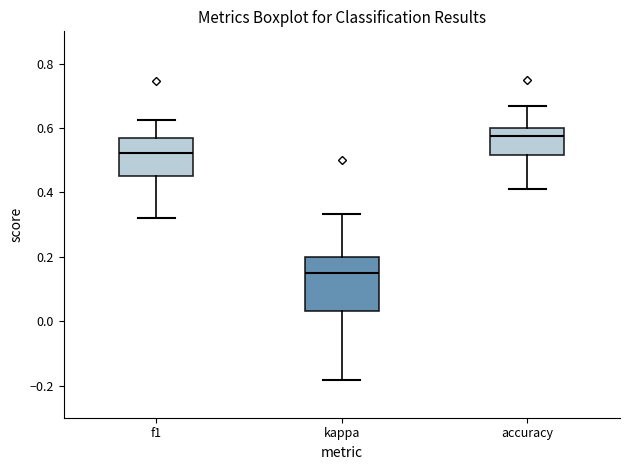

Which box has the lowest median line?

kappa